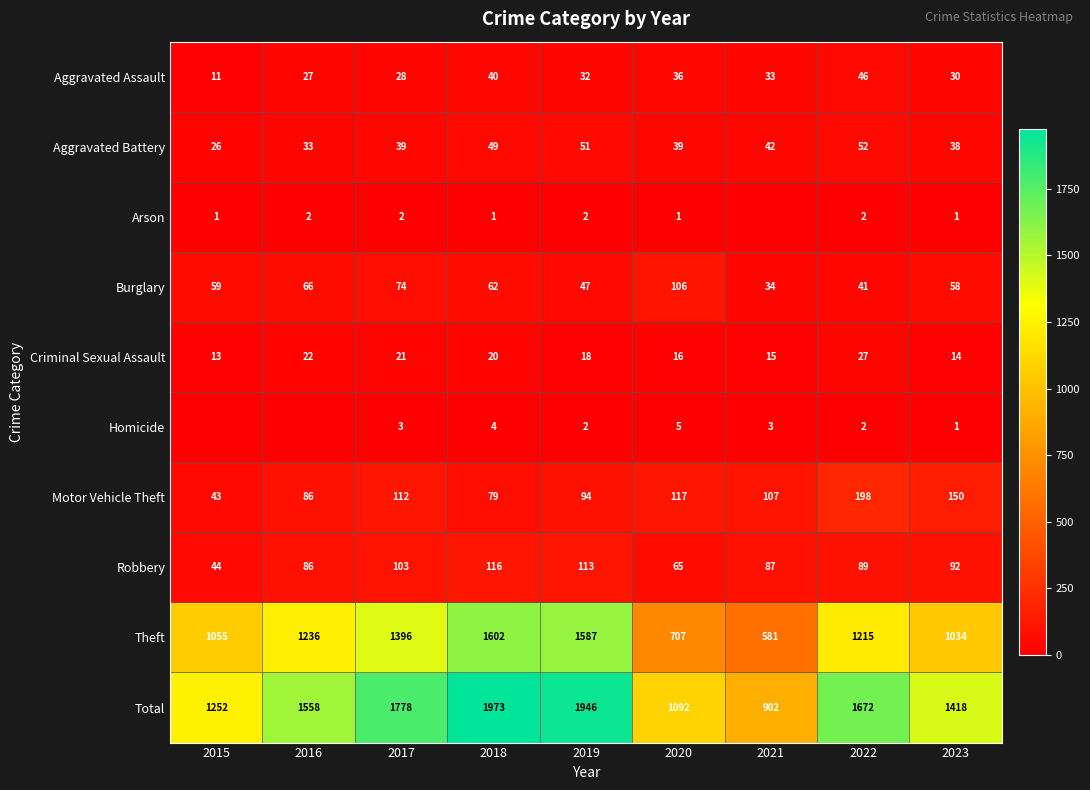

What is the minimum value for Criminal Sexual Assault?

13